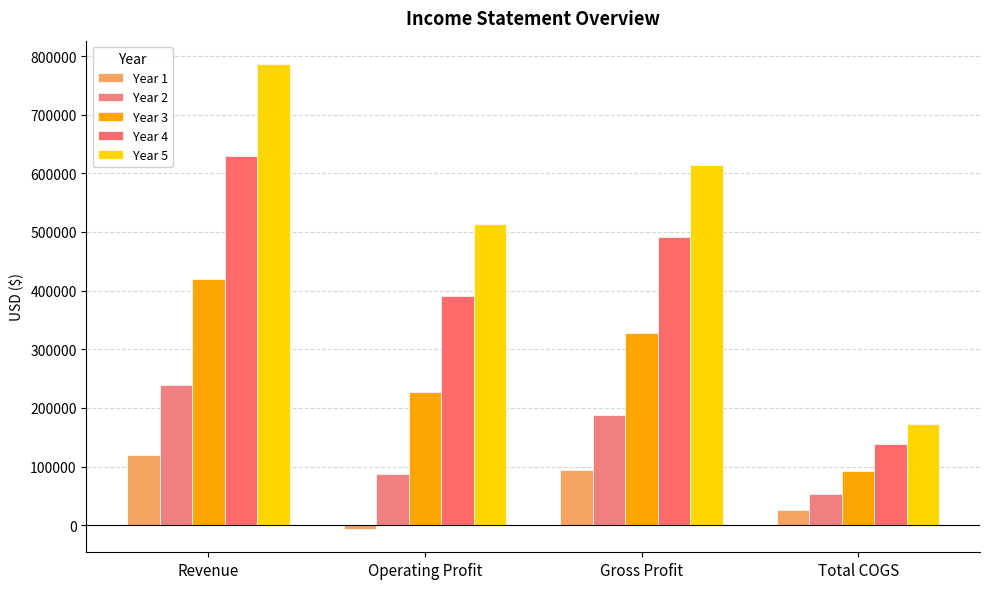

Reading right to left, what are all the values shown in this chart?

Year 1: Total COGS=26250.0	Gross Profit=93600.0	Operating Profit=-6400.0	Revenue=119850.0
Year 2: Total COGS=52500.0	Gross Profit=187200.0	Operating Profit=87200.0	Revenue=239700.0
Year 3: Total COGS=91875.0	Gross Profit=327600.0	Operating Profit=227600.0	Revenue=419475.0
Year 4: Total COGS=137812.5	Gross Profit=491400.0	Operating Profit=391400.0	Revenue=629212.5
Year 5: Total COGS=172265.6	Gross Profit=614250.0	Operating Profit=514250.0	Revenue=786515.6